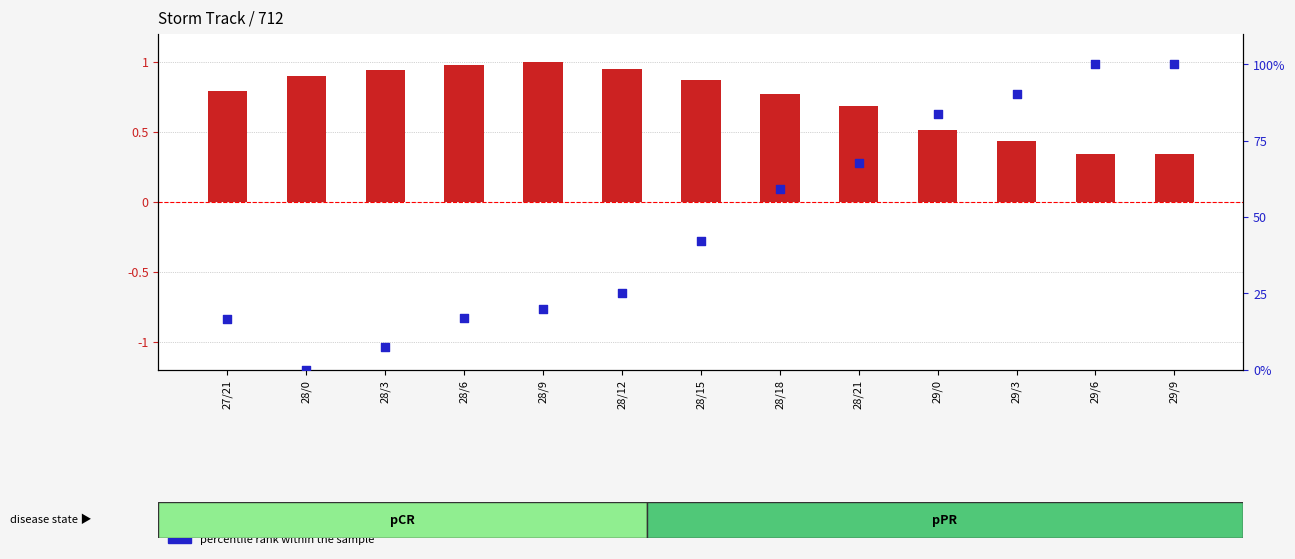

At how many categories does at least one series exceed 75?

4